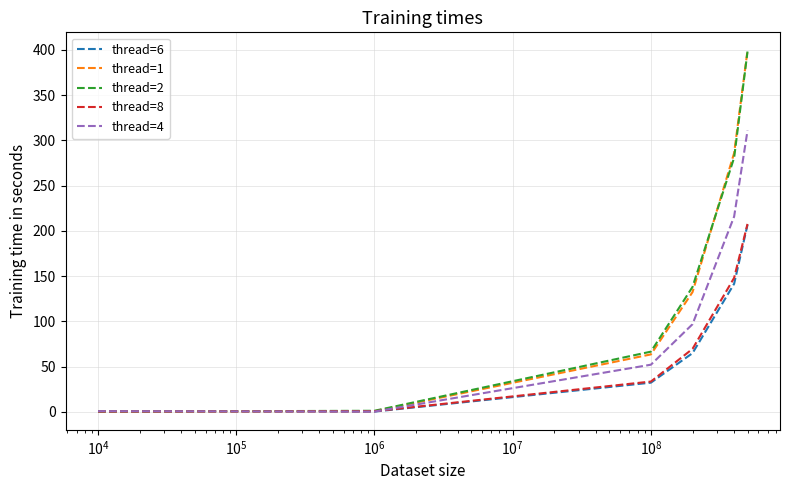

Which series has the largest range (max minus min)?

thread=1